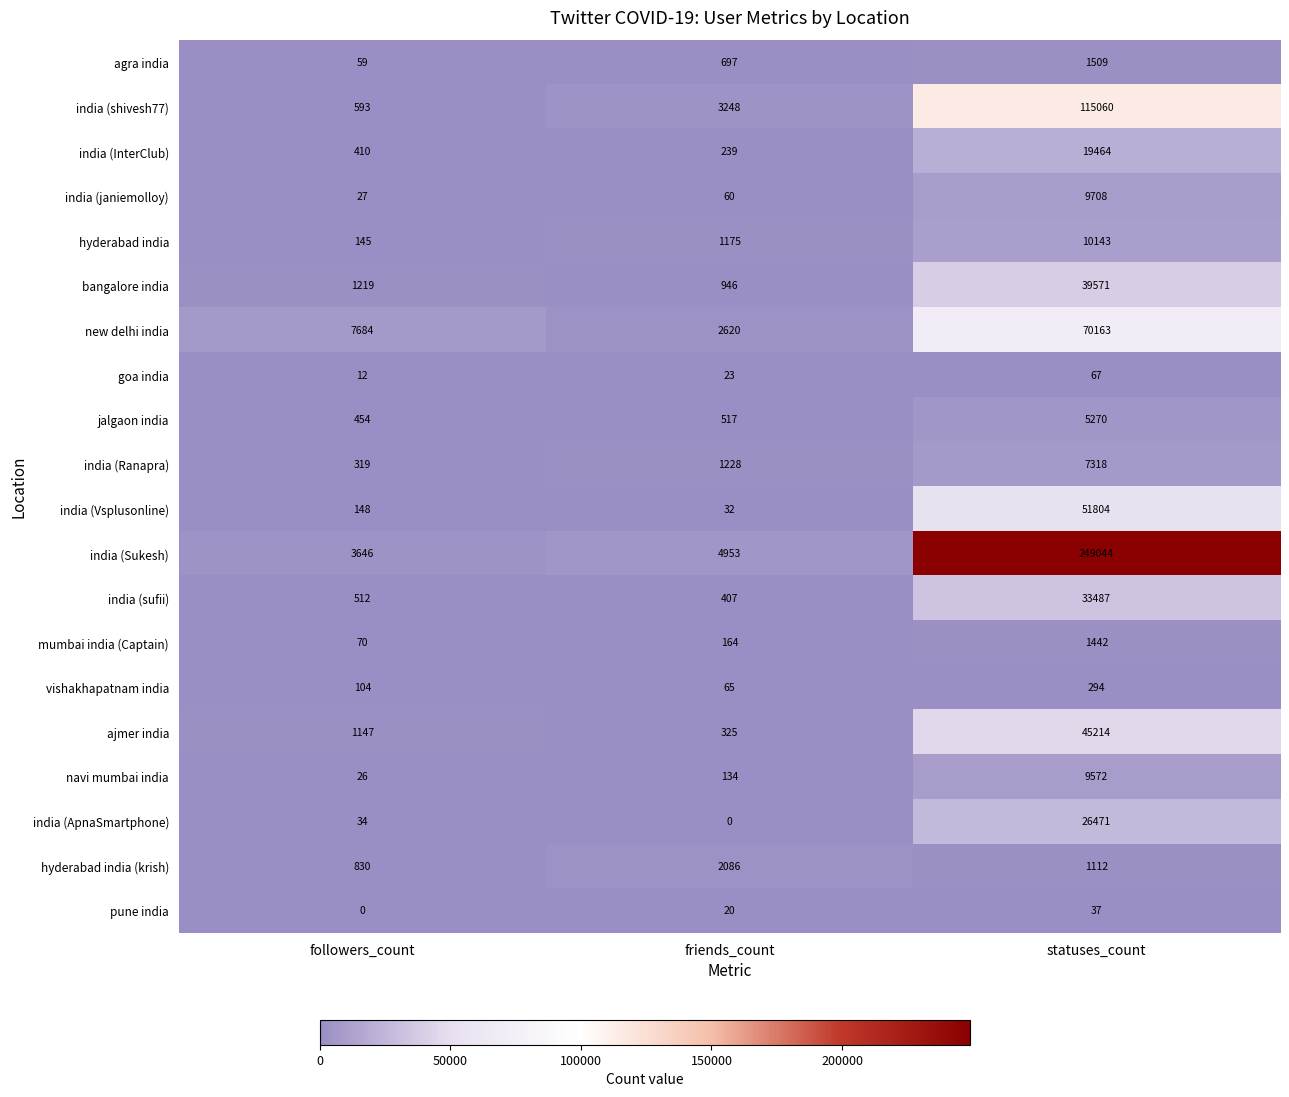

What is the sum of all india (janiemolloy) values?

9795